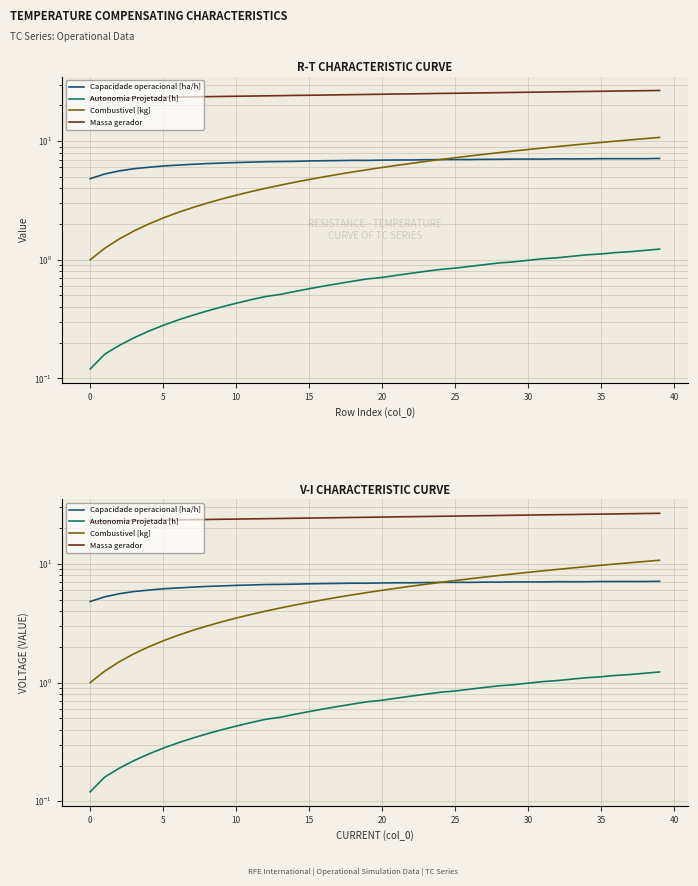

True or false: Autonomia Projetada [h] and Combustivel [kg] cross at least once.

False